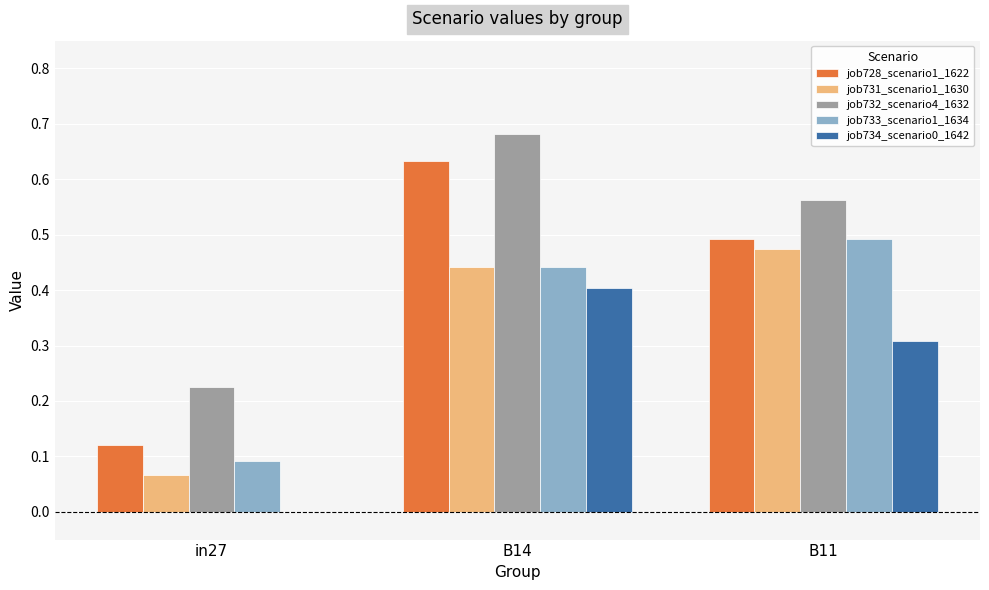

Which label corresponds to the largest value in the chart?

B14